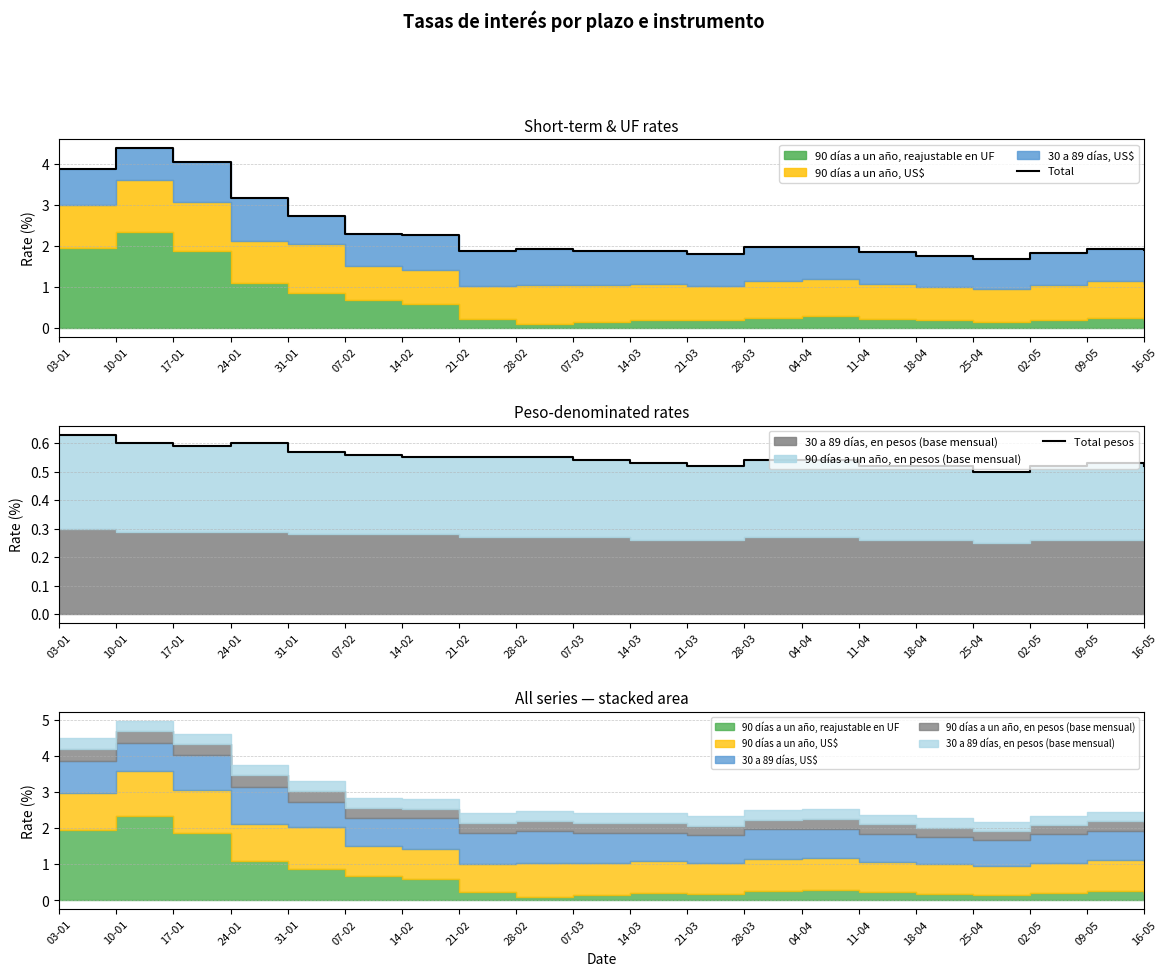

What is the difference between the highest and lowest values at 25-04?

1.2